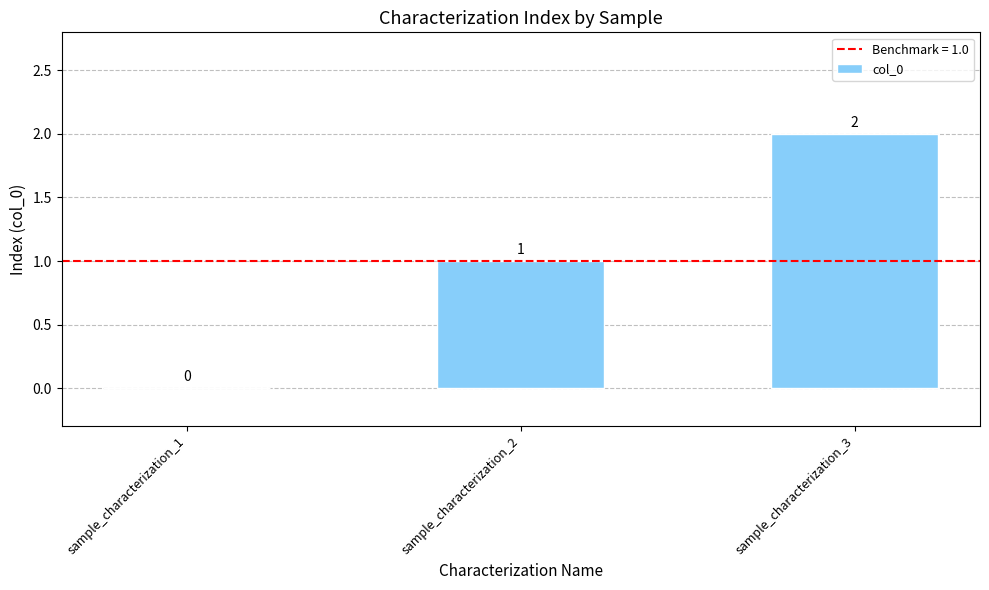

Which has a higher value, sample_characterization_2 or sample_characterization_3?

sample_characterization_3